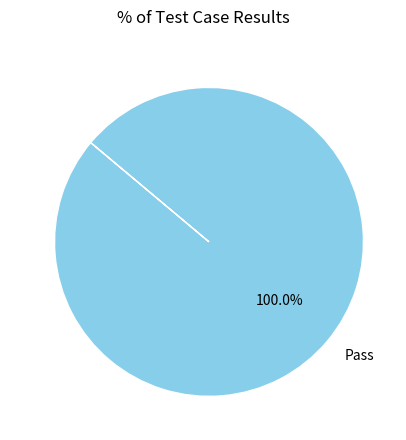

Rank the categories by value from highest to lowest.

Pass